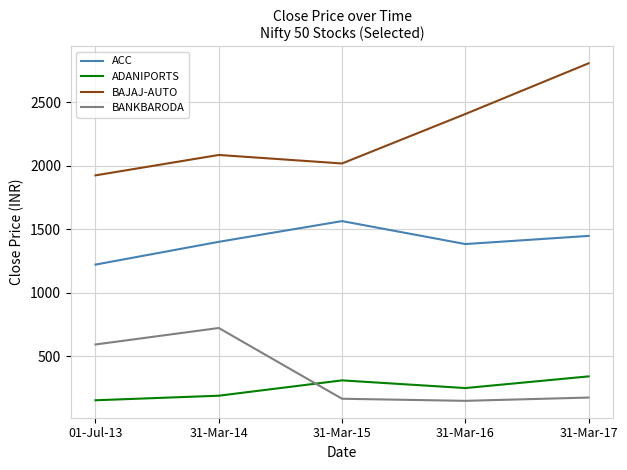

In ACC, how many points are higher than both neighbors (excluding endpoints)?

1